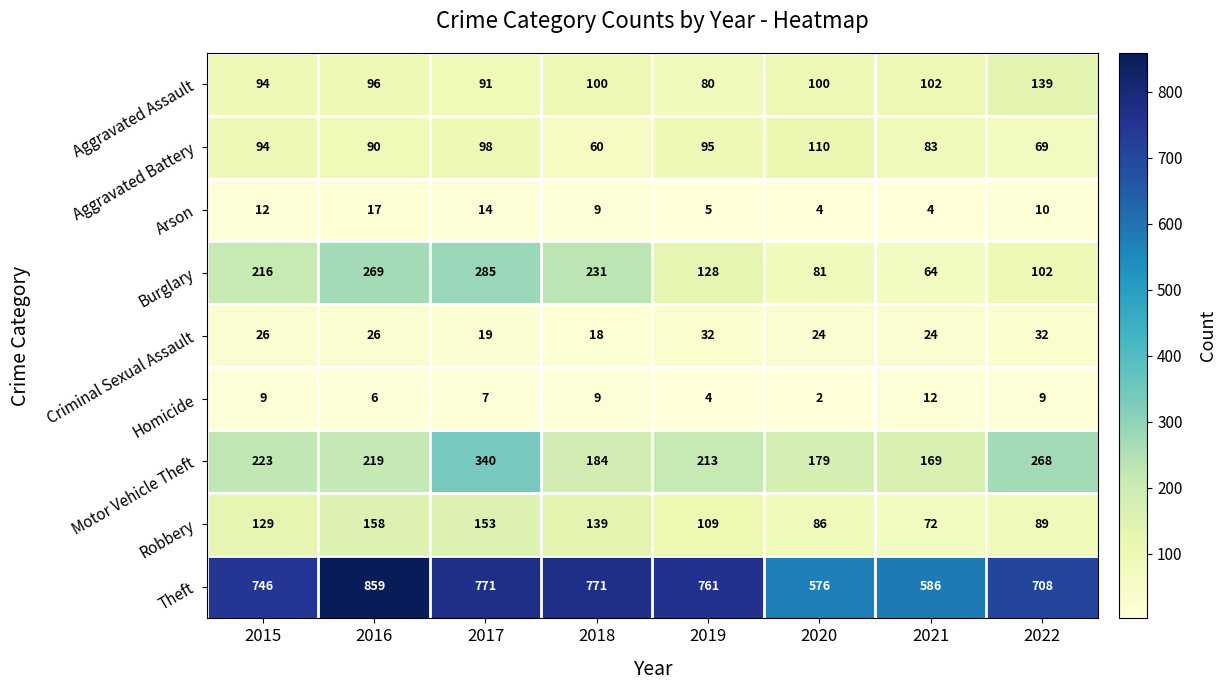

At how many categories does at least one series exceed 442?

8